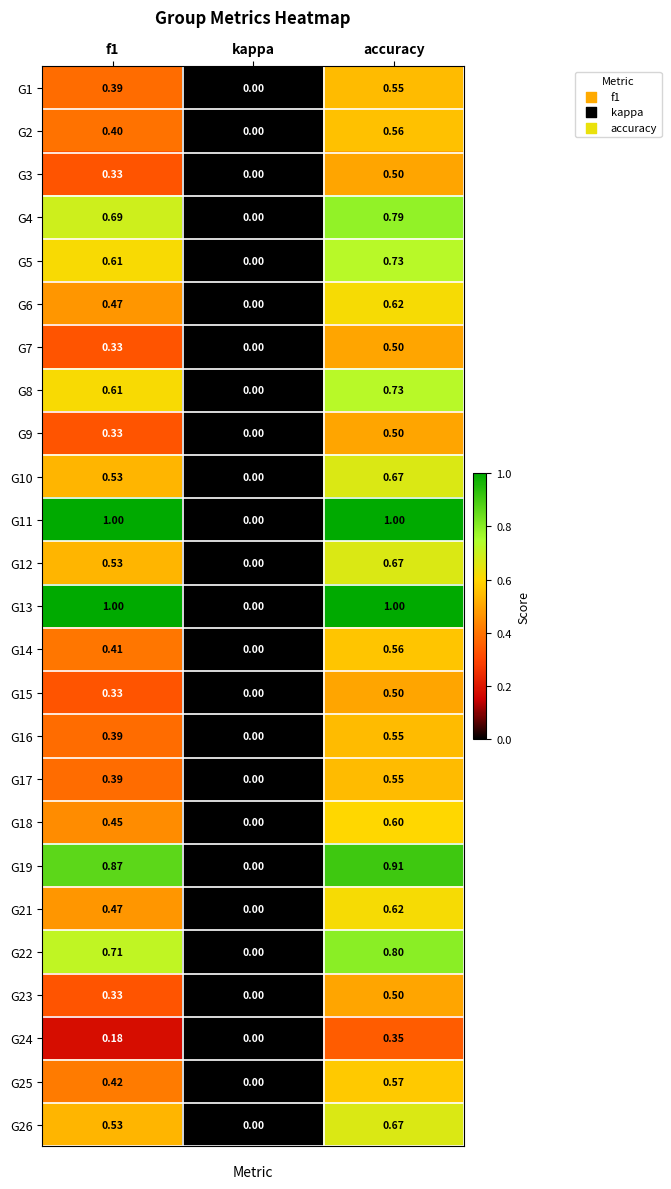

Which label corresponds to the smallest value in the chart?

kappa